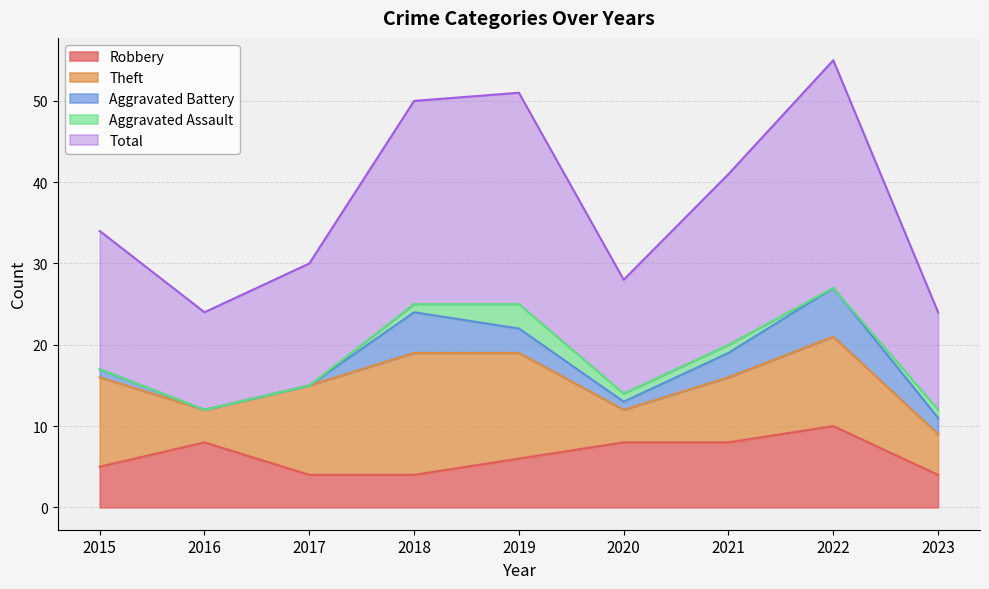

What is the sum of all Aggravated Assault values?

7